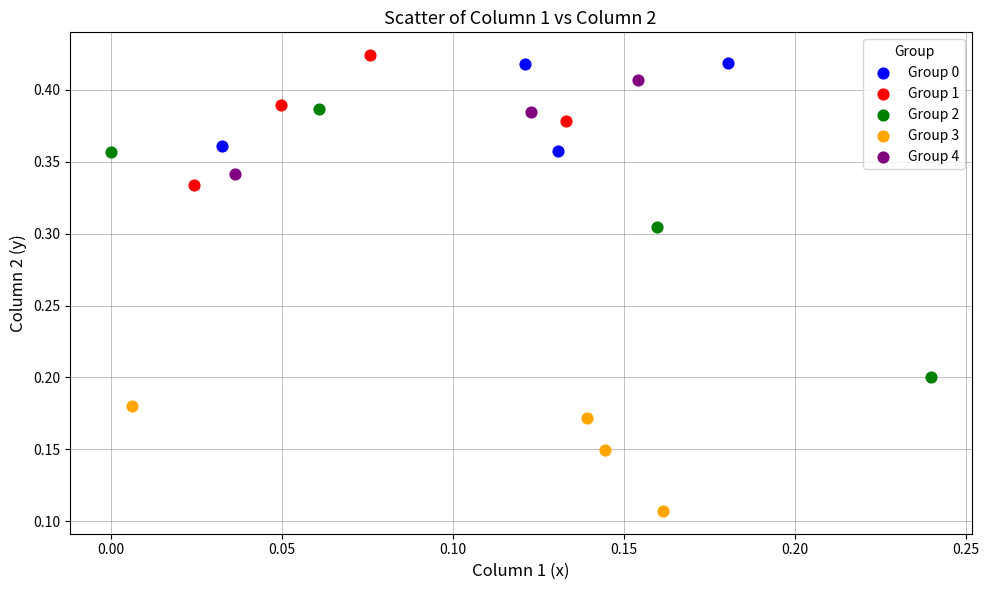

Which series has the largest Y range (max minus min)?

Group 2